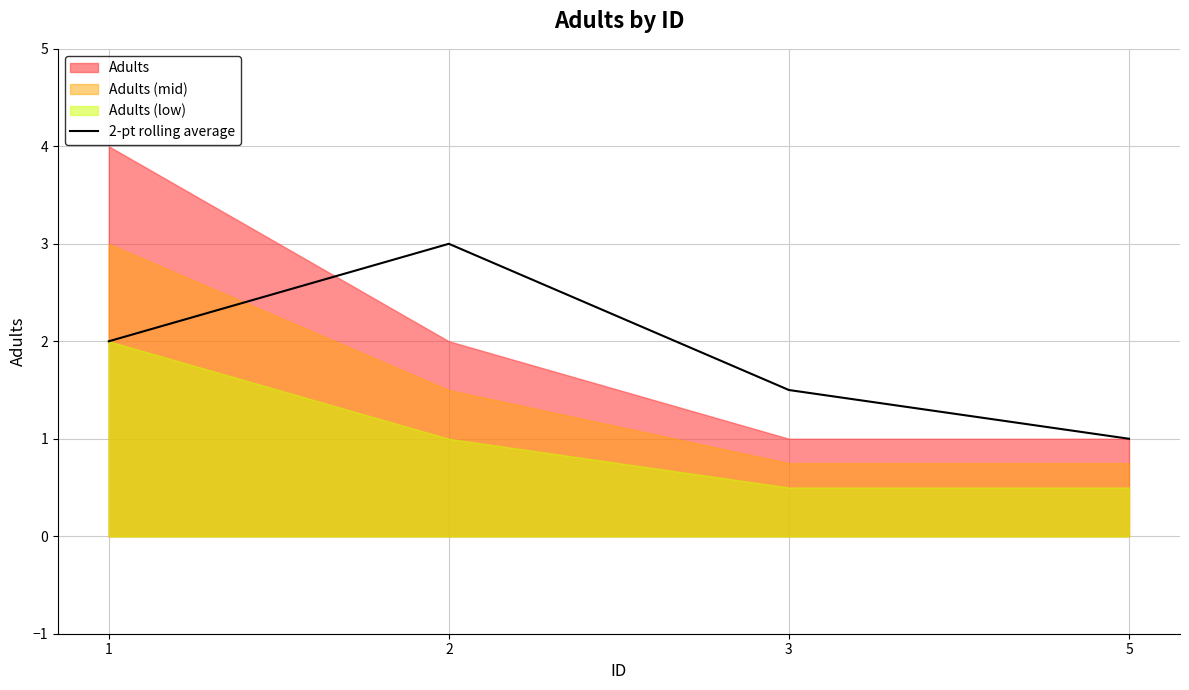

What is the difference between the second highest and second lowest values?

0.5